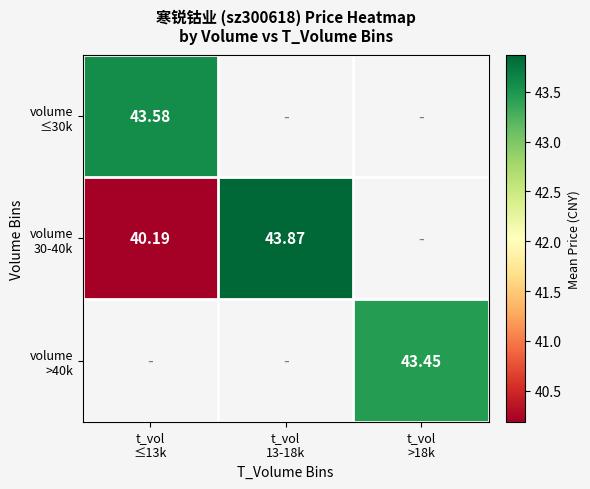

Count the number of categories in the chart.

3